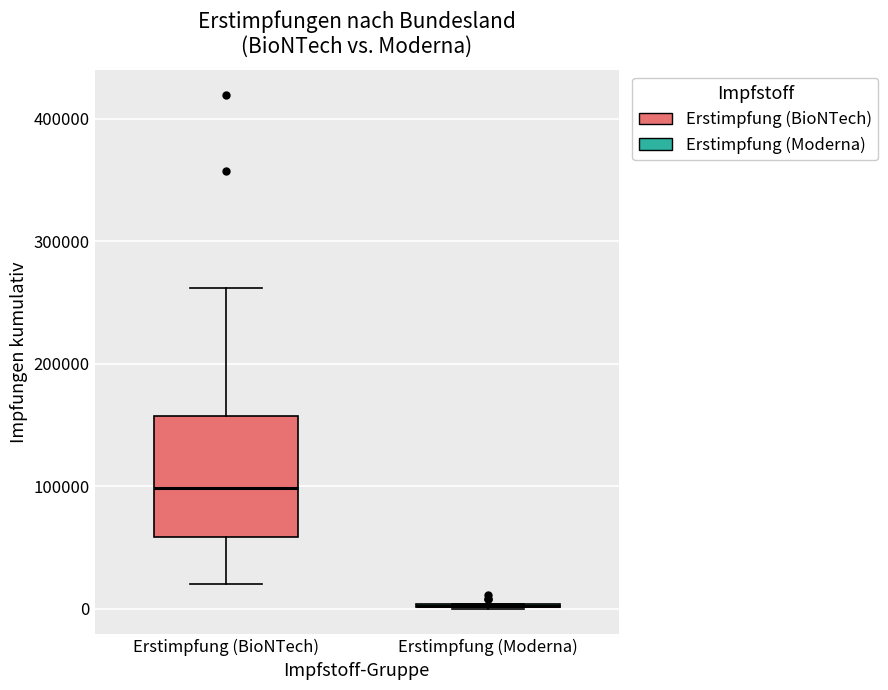

Comparing the boxes themselves (not the whiskers), which one is the tallest?

Erstimpfung (BioNTech)